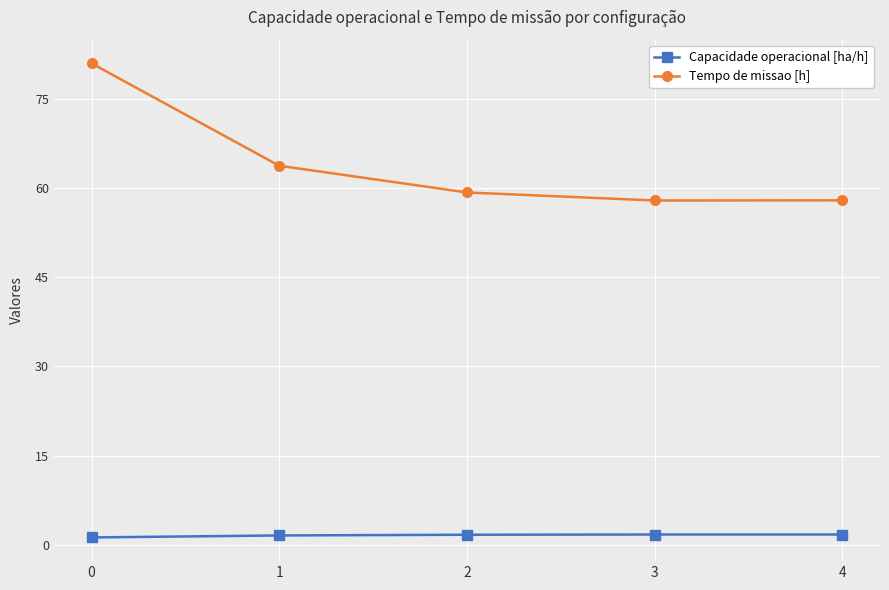

The value of Tempo de missao [h] at 4 is 79.3. True or false?

False